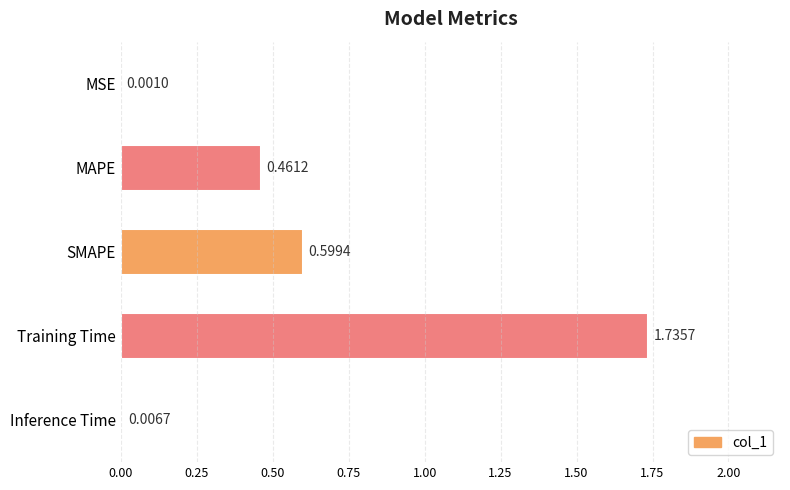

Are the bars grouped side by side (vs. stacked)?

No